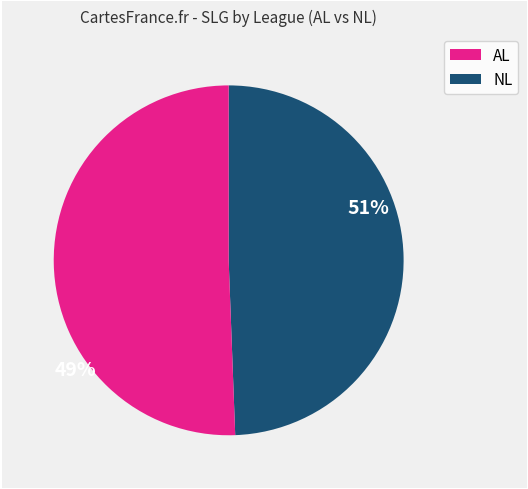

How many segments does this pie chart have?

2